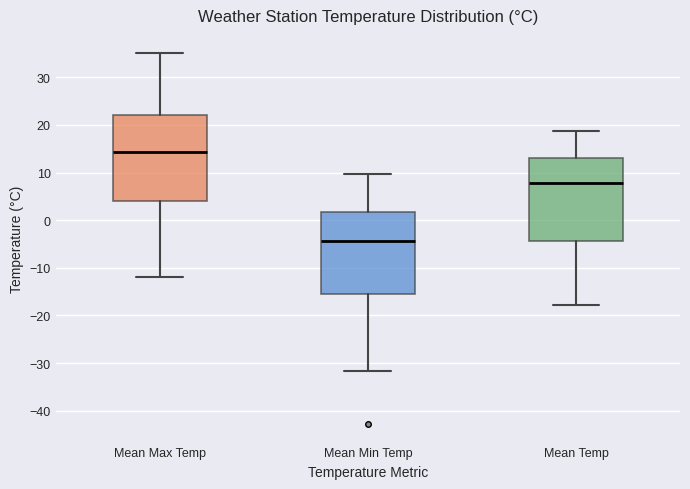

Where does the lower whisker of the box for Mean Max Temp end on the y-axis? The values are not printed on the chart, so give them approximately, as read against the axis.

-12